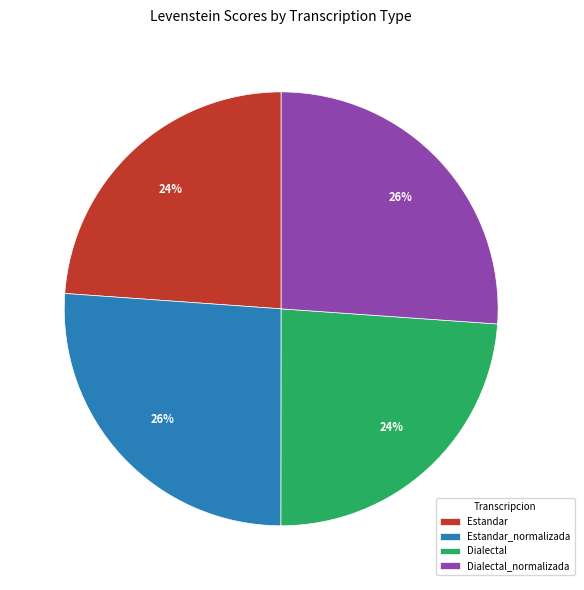

Which has a higher value, Dialectal_normalizada or Estandar?

Dialectal_normalizada